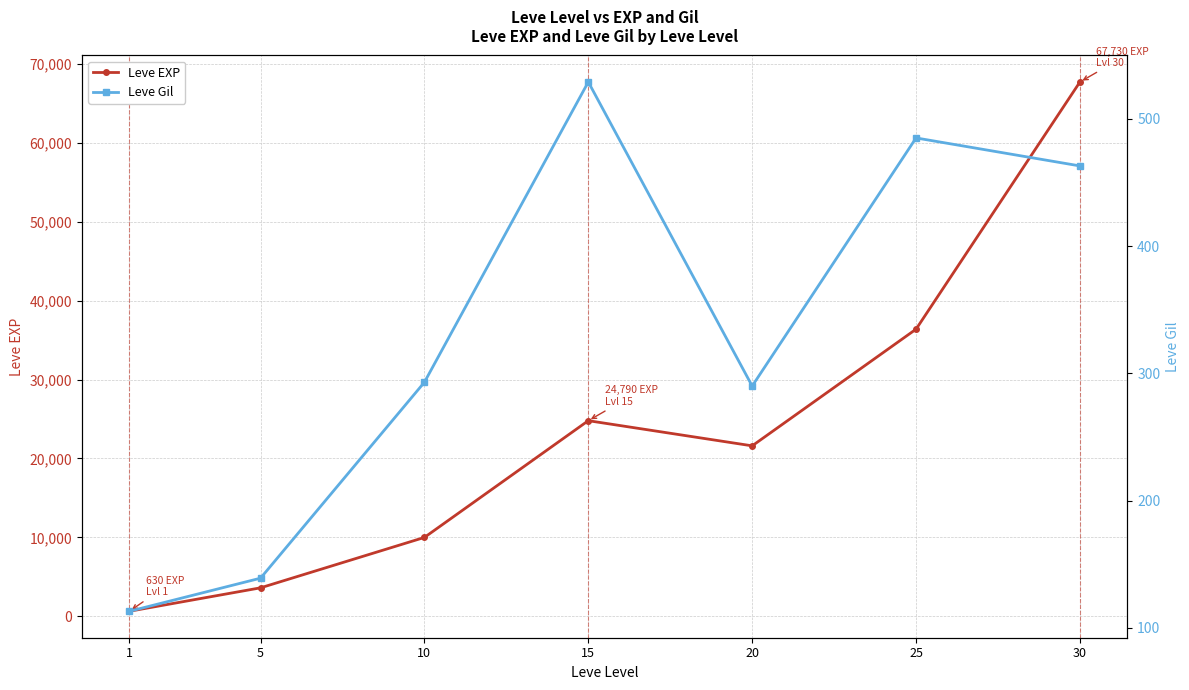

What is the sum of all Leve Gil values?

2312